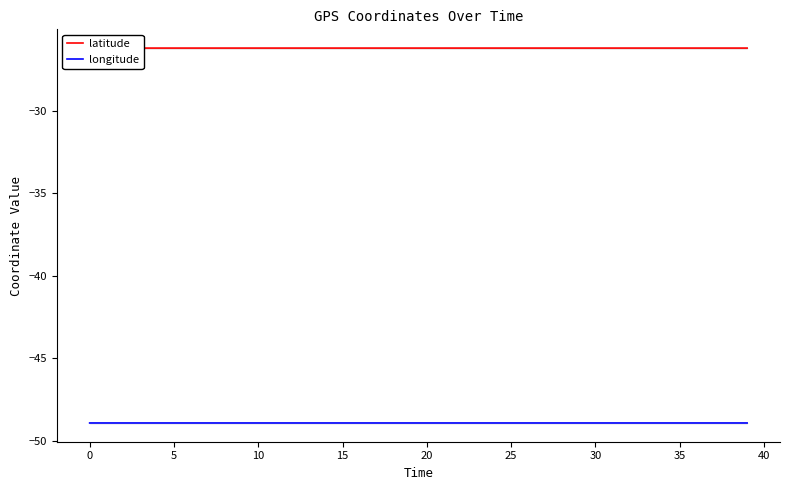

In longitude, how many points are higher than both neighbors (excluding endpoints)?

11